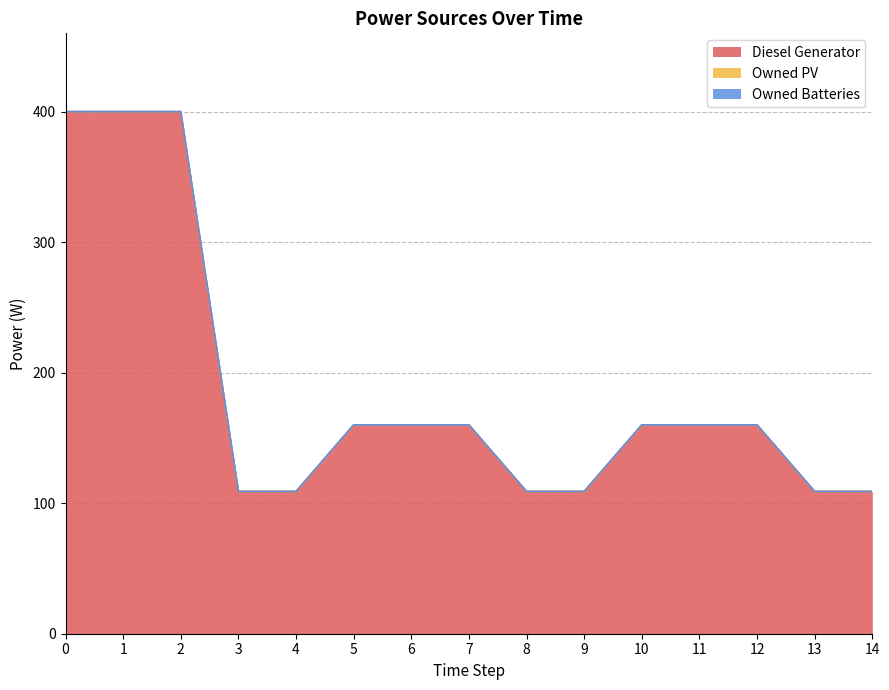

What is the total value across all series at 0?

400